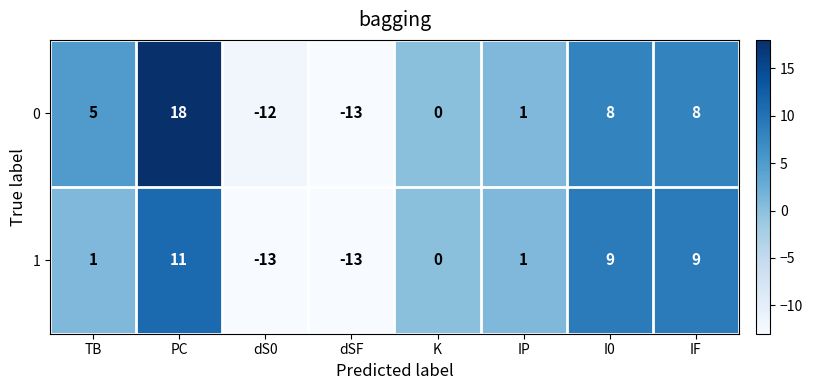

Is it true that 0 equals -16 at dS0?

False